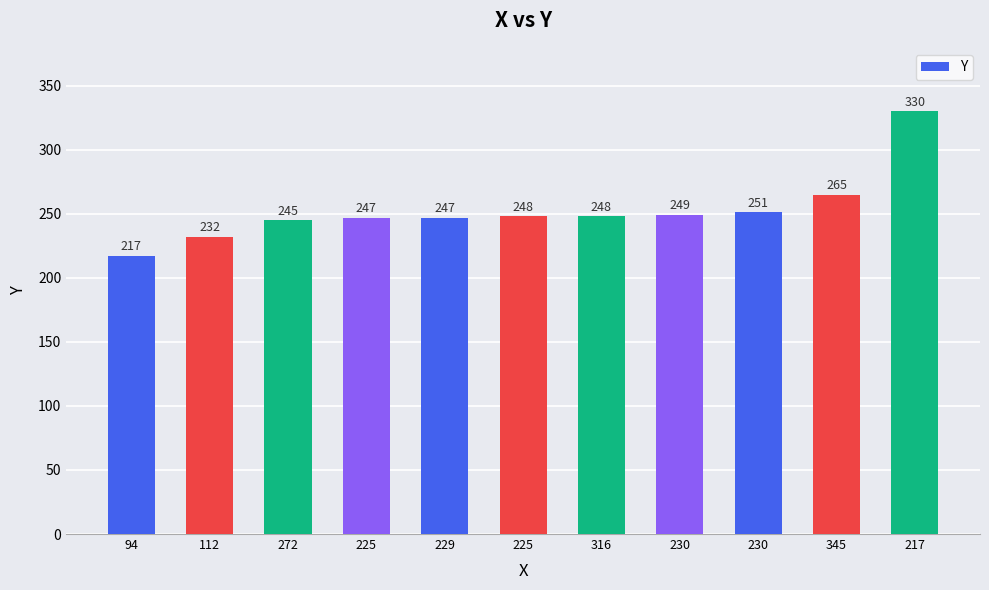

Which category has the lowest value across all series?

94